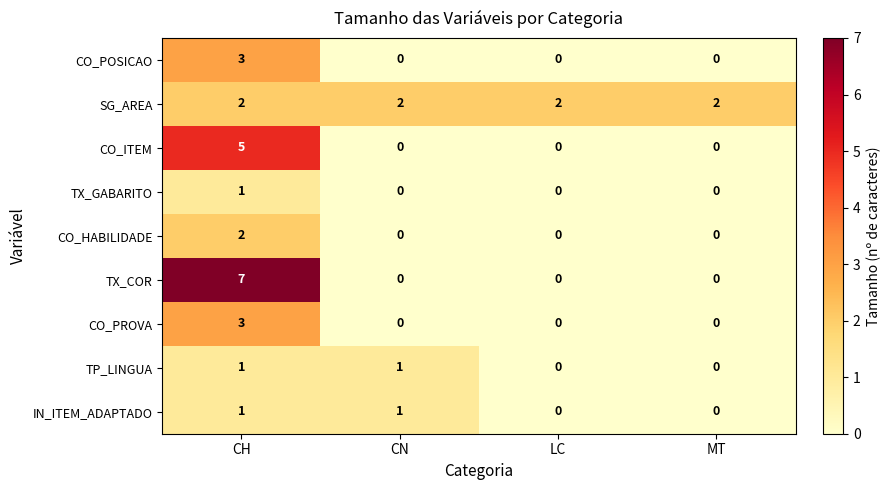

Which series has the widest spread of values?

TX_COR